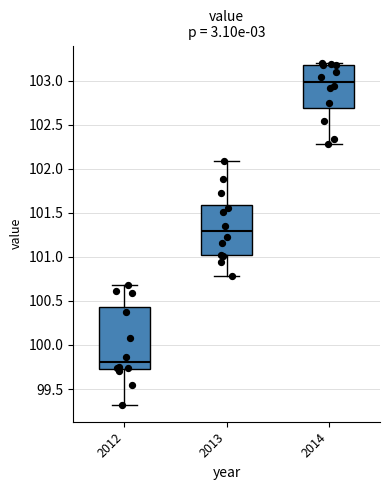

Reading left to right, read every box against the y-axis: the position of its median line, the range the box covers, and the ends of its whiskers. The values are not printed on the chart, so give them approximately, as read against the axis.

2012: median 99.80, box 99.75 to 100.45, whiskers 99.30 to 100.70
2013: median 101.30, box 101.00 to 101.60, whiskers 100.80 to 102.10
2014: median 103.00, box 102.70 to 103.20, whiskers 102.30 to 103.20 (just above the box's upper edge)